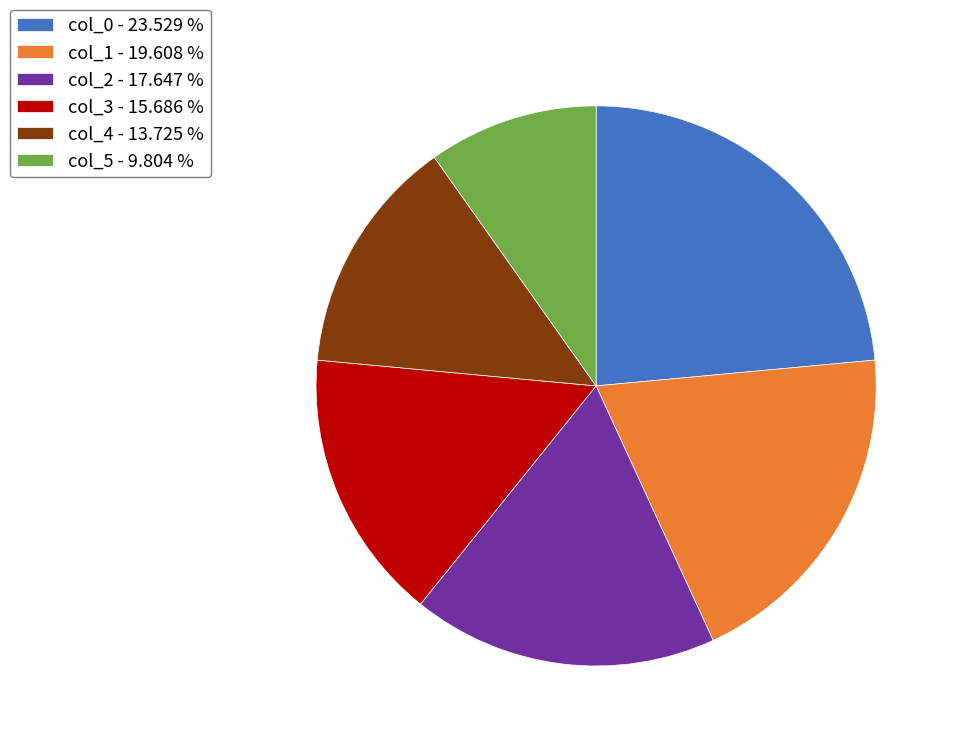

How many segments does this pie chart have?

6